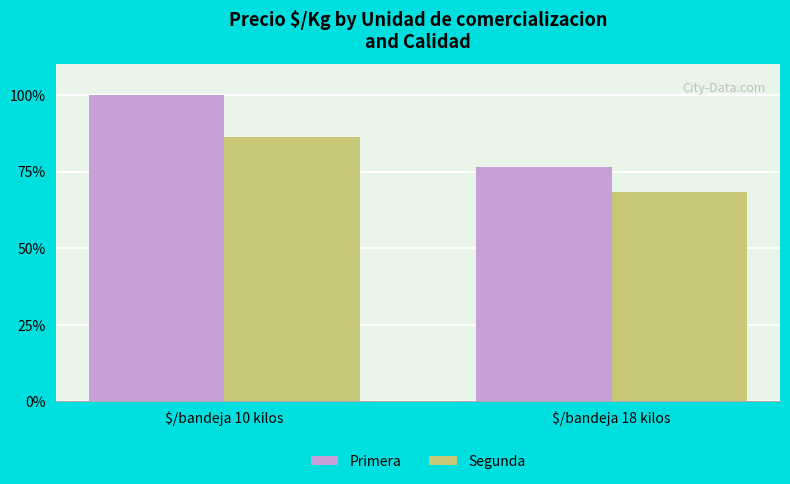

Count the number of data series in this chart.

2